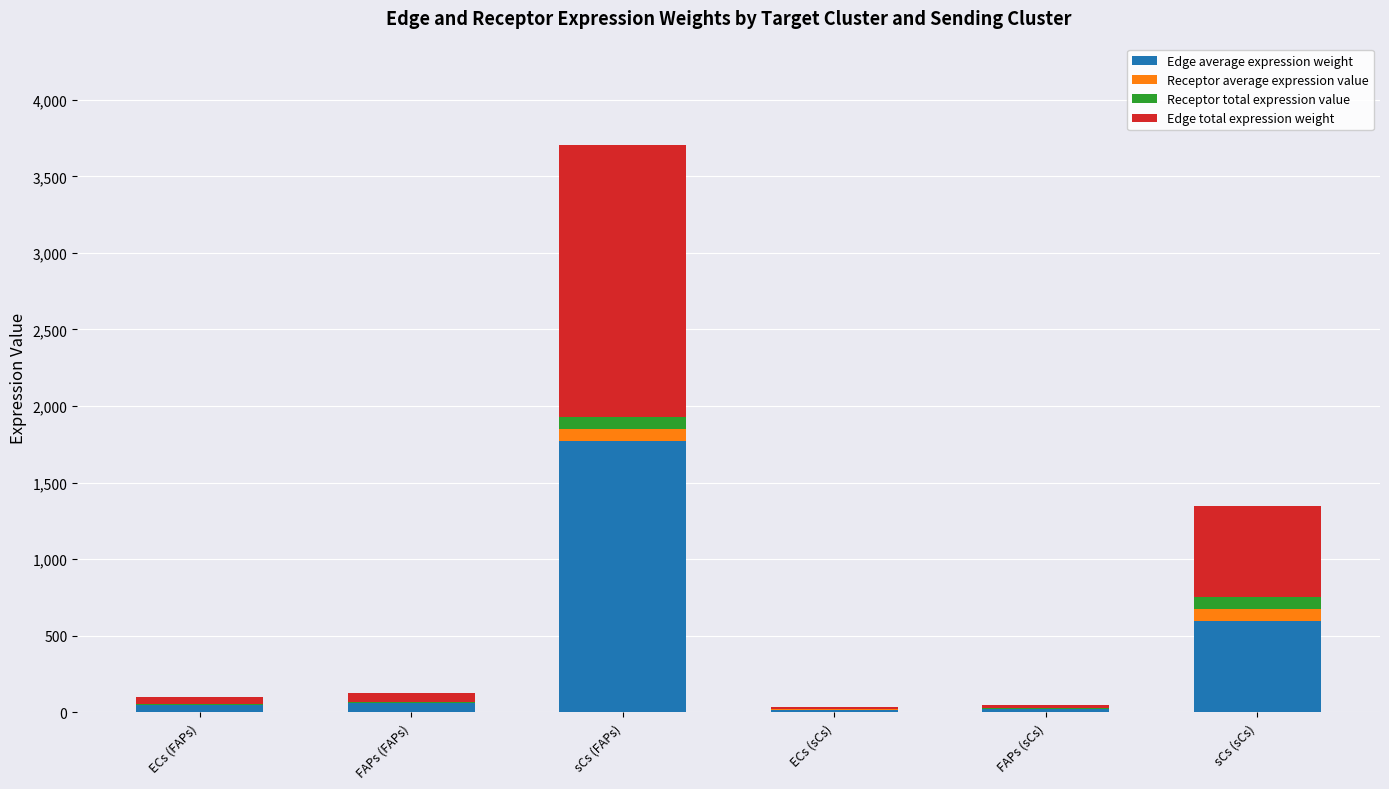

At which category is the sum across all series the highest?

sCs (FAPs)